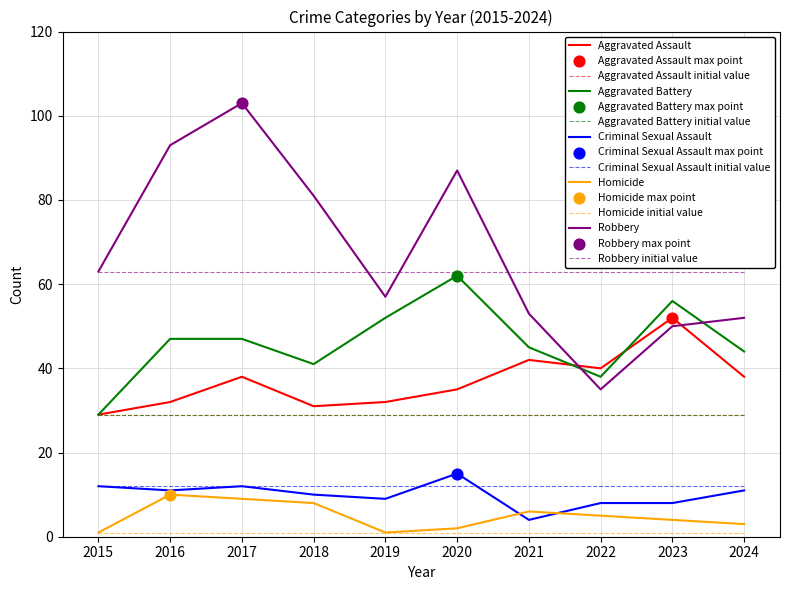

Which series has the widest spread of Y values?

Robbery